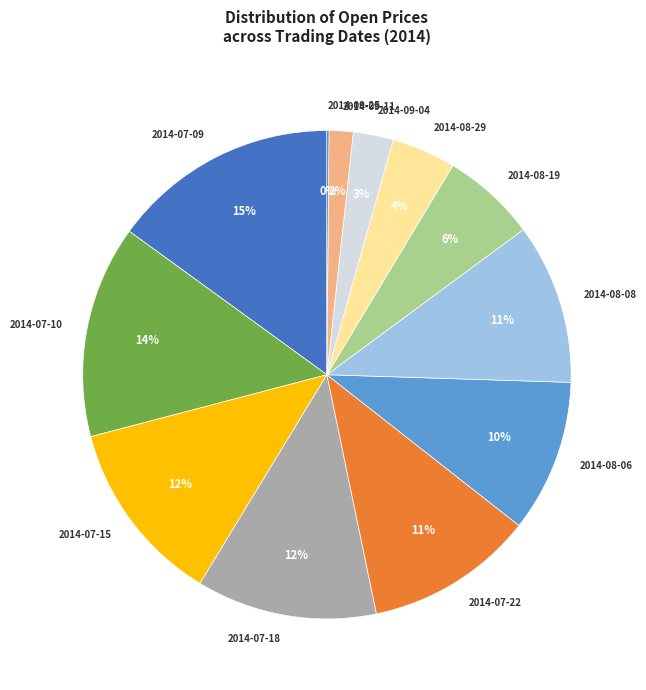

To the nearest percent, what portion does 2014-09-11 represent?

2%